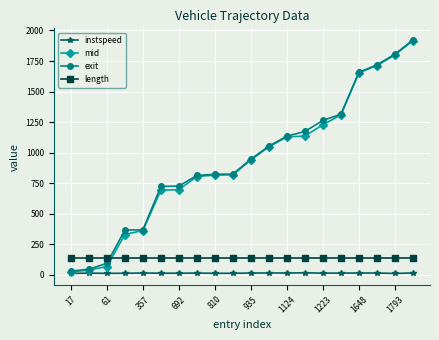

What is the value of the exit point at the 17th from the left?

1658.1